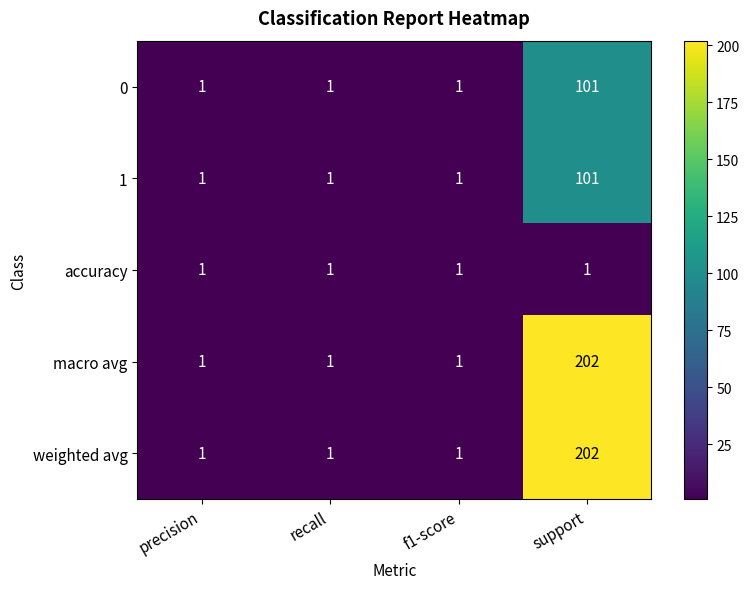

At which category is the sum across all series the highest?

support